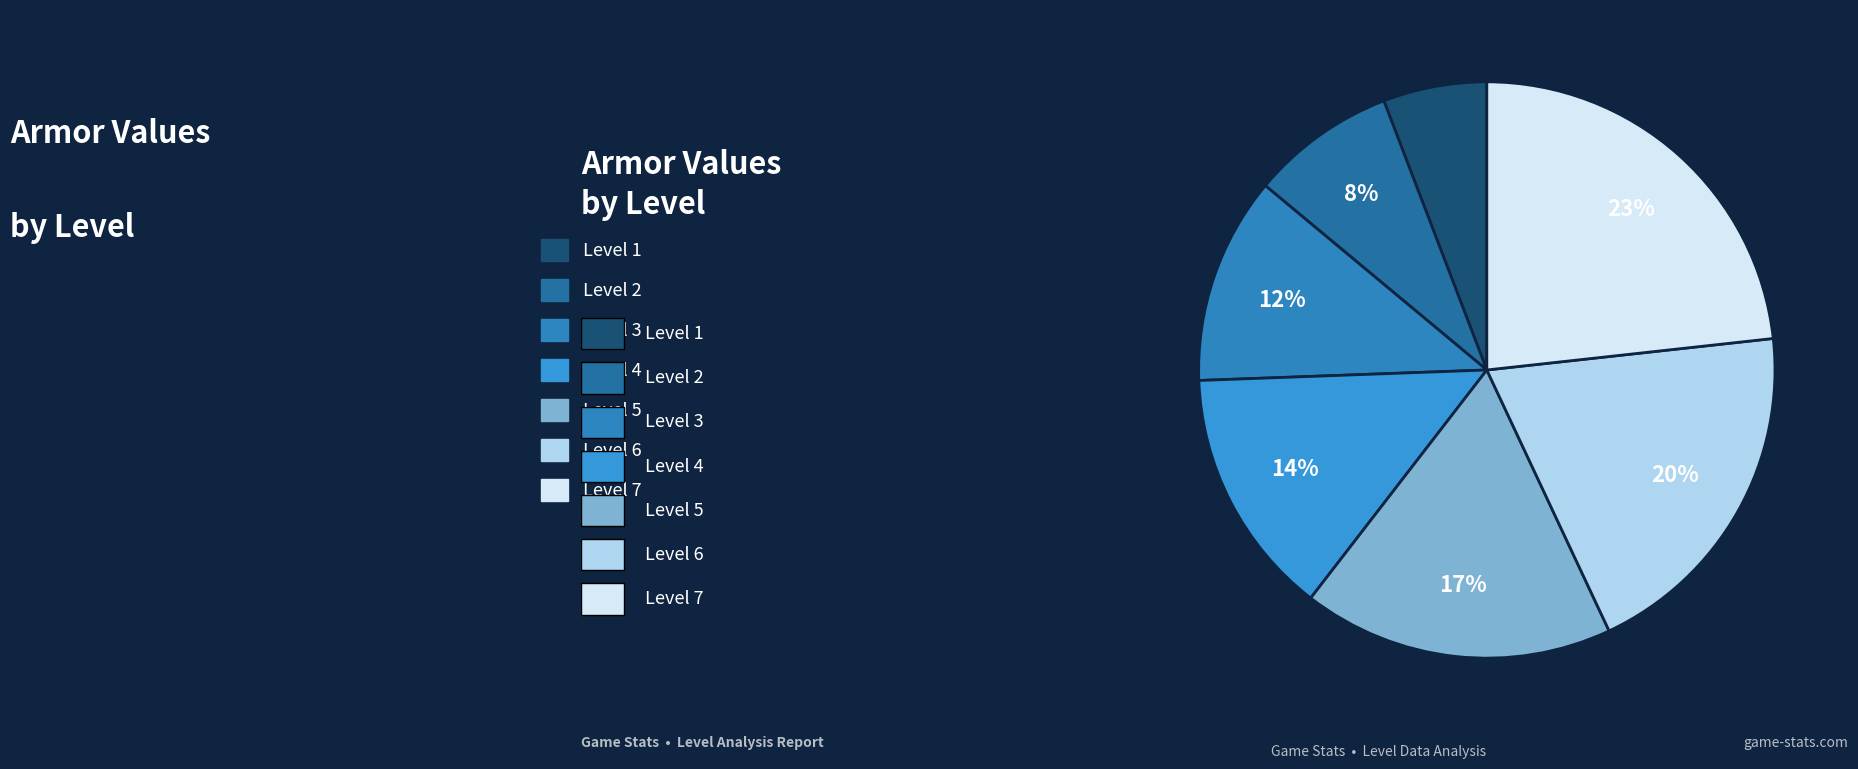

How many slices are in this pie chart?

7